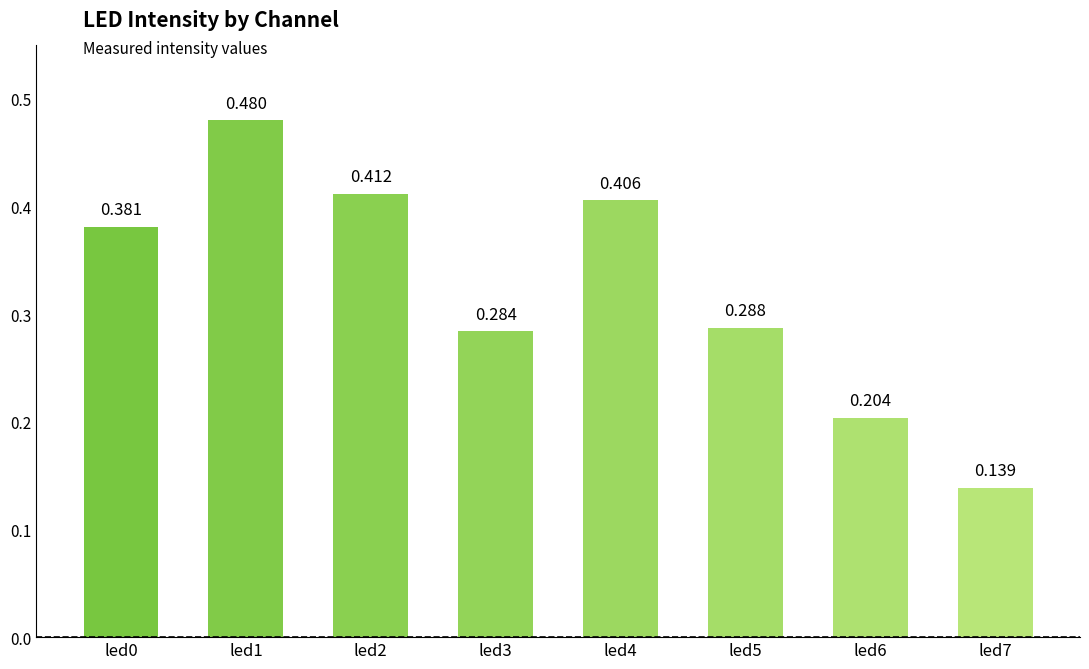

What is the minimum value shown in the chart?

0.1